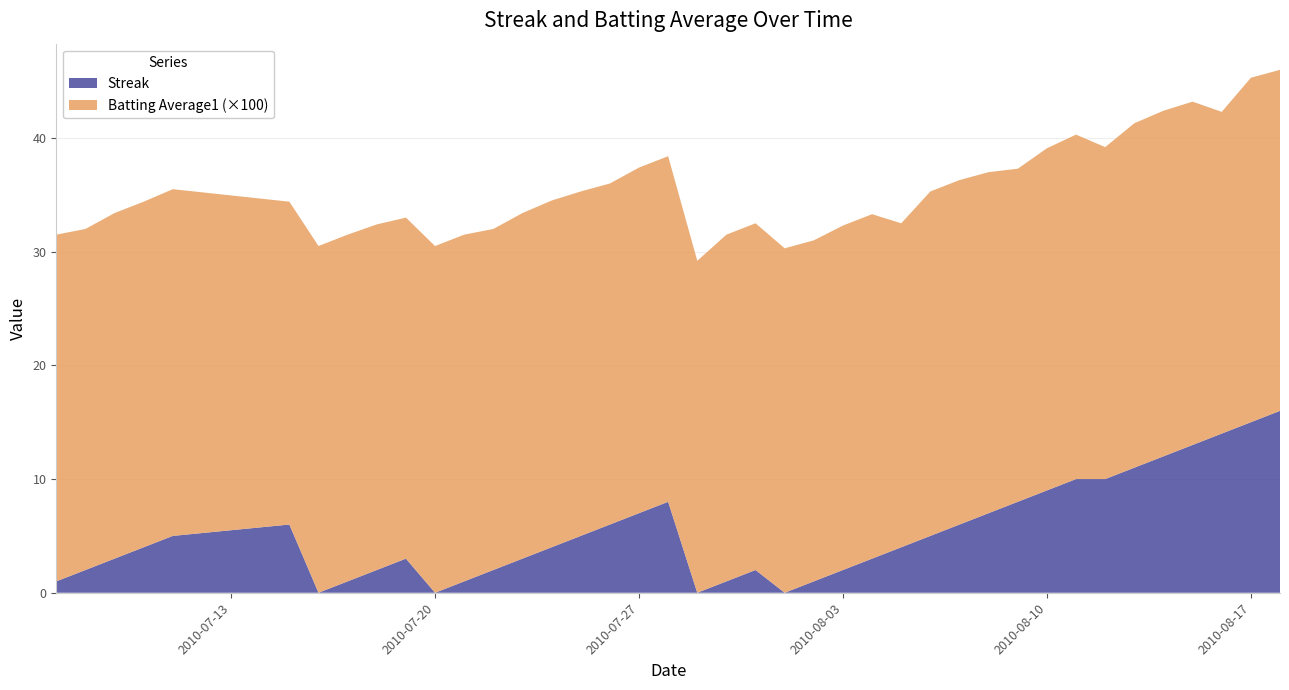

Reading left to right, what are all the values shown in this chart?

Streak: 1.0	2.0	3.0	4.0	5.0	6.0	0.0	1.0	2.0	3.0	0.0	1.0	2.0	3.0	4.0	5.0	6.0	7.0	8.0	0.0	1.0	2.0	0.0	1.0	2.0	3.0	4.0	5.0	6.0	7.0	8.0	9.0	10.0	10.0	11.0	12.0	13.0	14.0	15.0	16.0
Batting Average1: 0.3	0.3	0.3	0.3	0.3	0.3	0.3	0.3	0.3	0.3	0.3	0.3	0.3	0.3	0.3	0.3	0.3	0.3	0.3	0.3	0.3	0.3	0.3	0.3	0.3	0.3	0.3	0.3	0.3	0.3	0.3	0.3	0.3	0.3	0.3	0.3	0.3	0.3	0.3	0.3